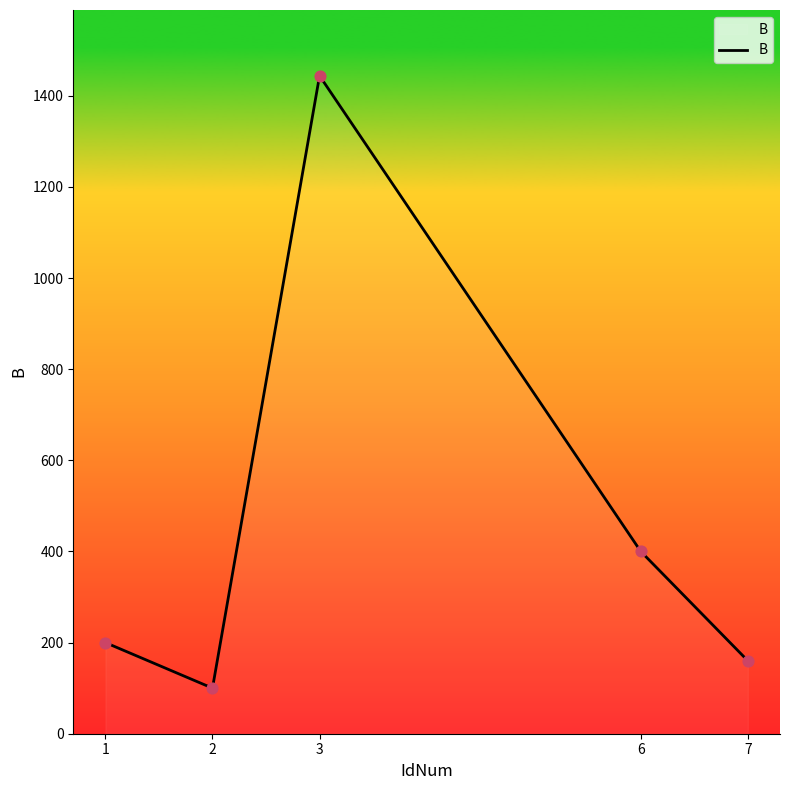

Between 6 and 7, which is larger?

6